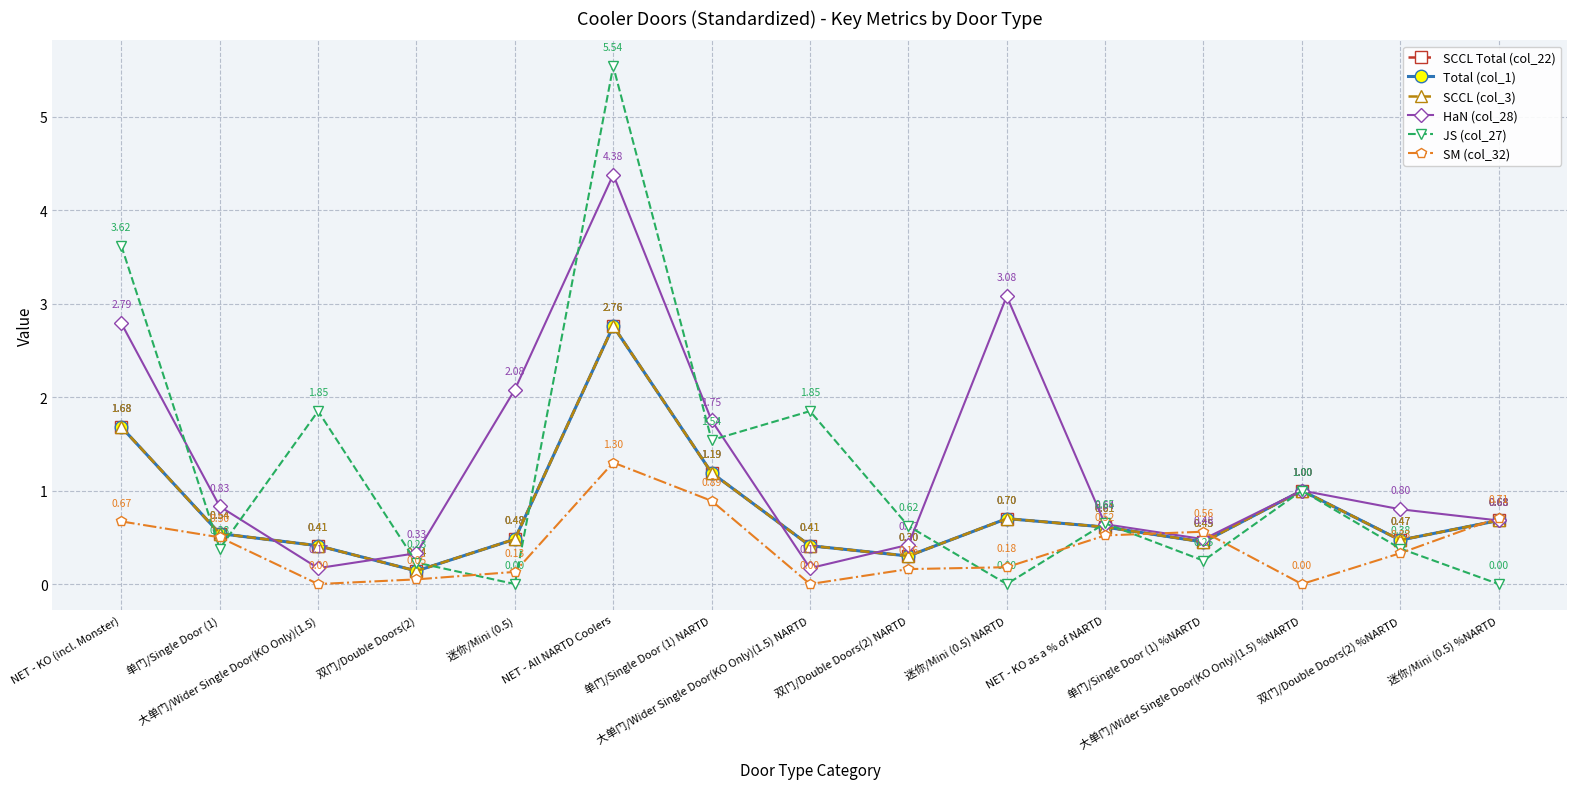

Which category has the highest value across all series?

NET - All NARTD Coolers